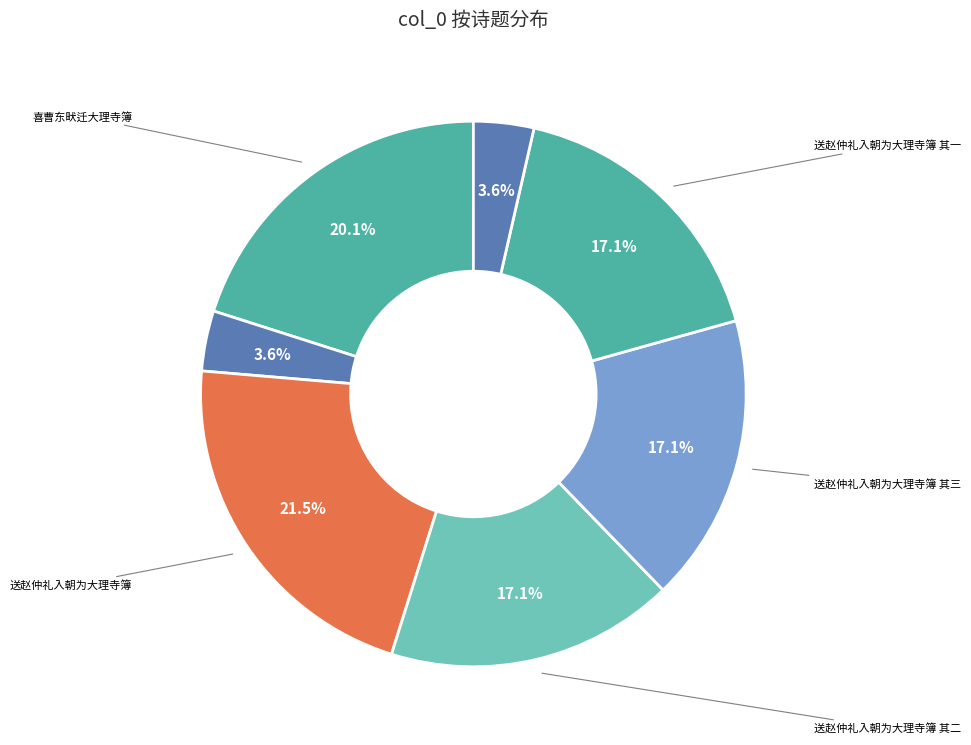

Count the number of slices in the pie.

7